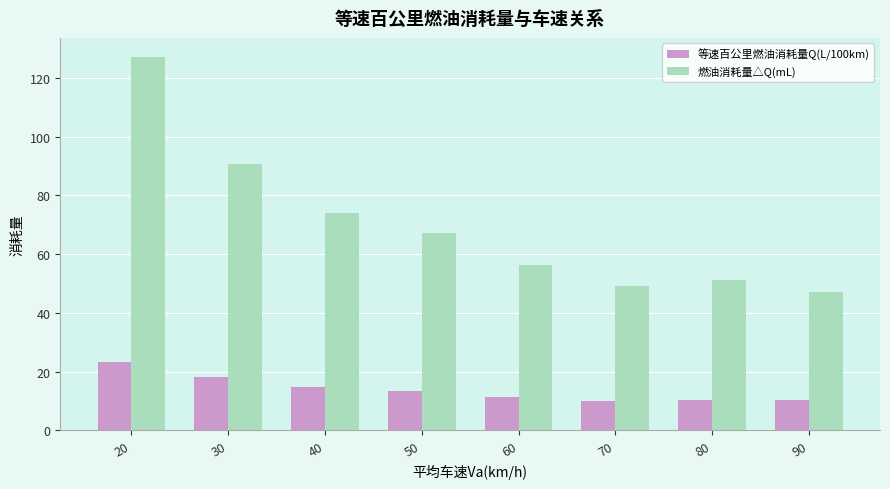

At 30, list the series in order from largest to smallest.

燃油消耗量△Q(mL), 等速百公里燃油消耗量Q(L/100km)